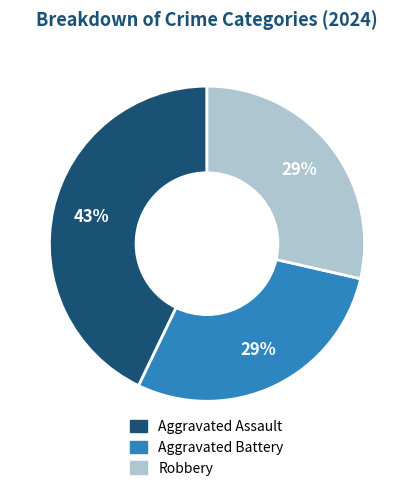

Count the number of slices in the pie.

3